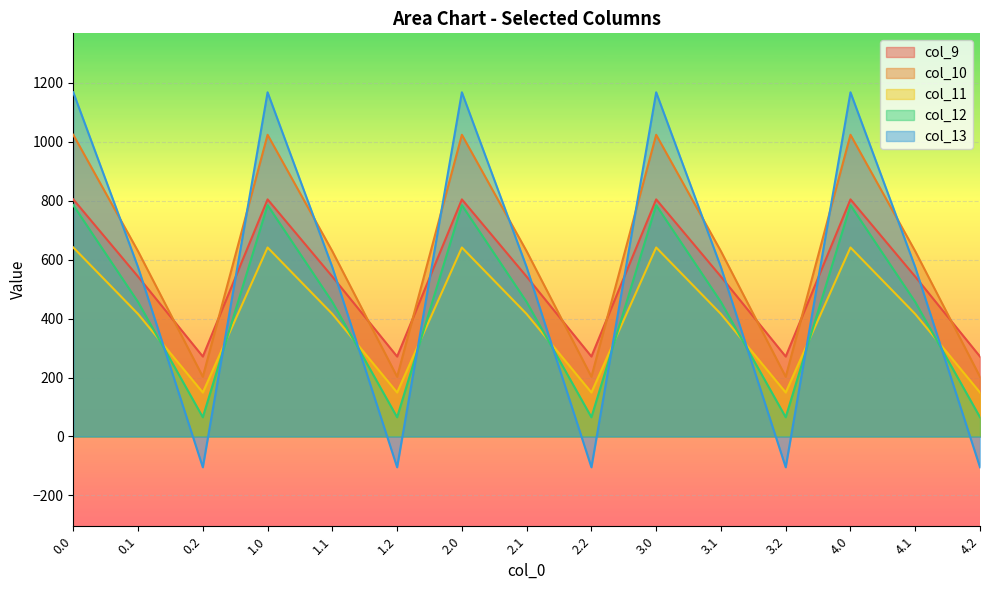

What are all the series names shown in the legend?

col_9, col_10, col_11, col_12, col_13